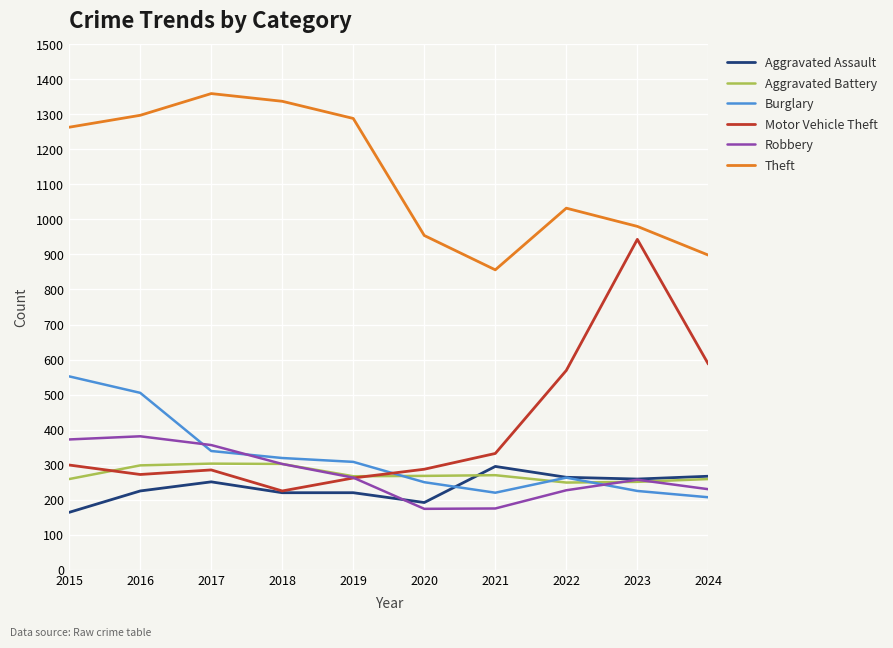

Rank the series at 2017 from lowest to highest value.

Aggravated Assault, Motor Vehicle Theft, Aggravated Battery, Burglary, Robbery, Theft